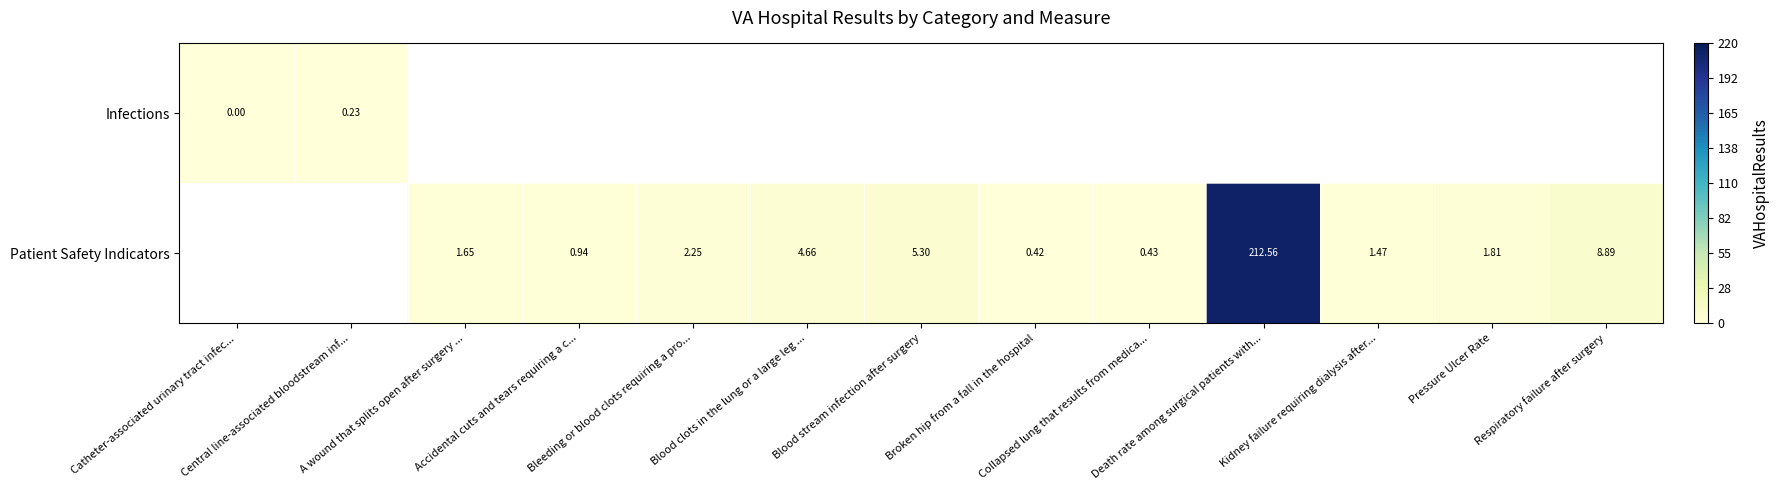

How many positive values does the Patient Safety Indicators series have?

11